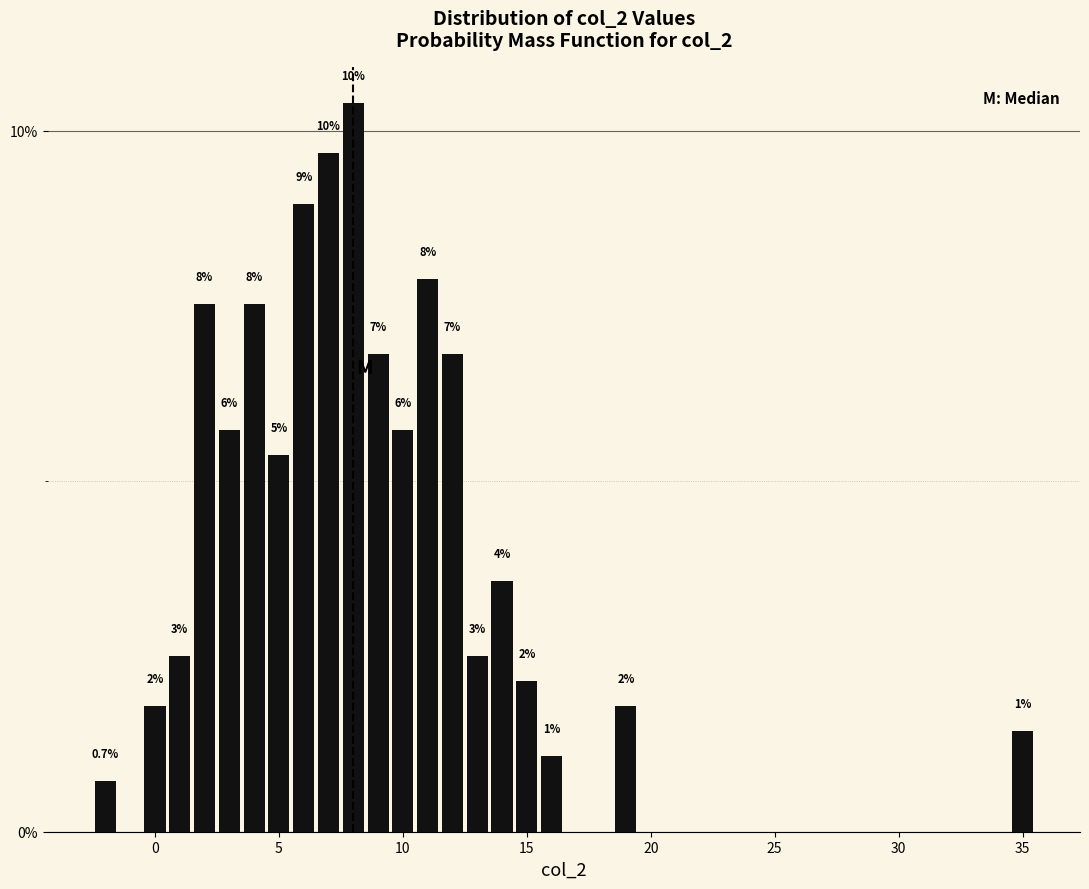

Read against the x-axis, roughly where is the centre of the tallest bar?

8.0